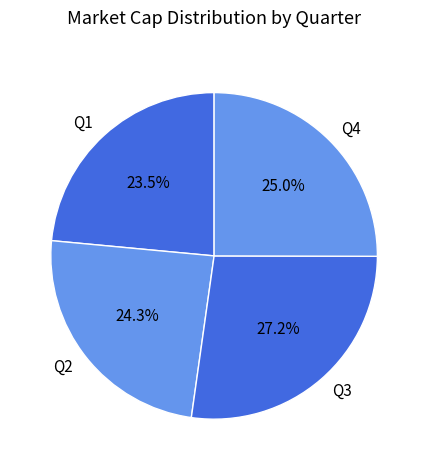

What is the ratio of the value at Q1 to the value at Q4?

0.9